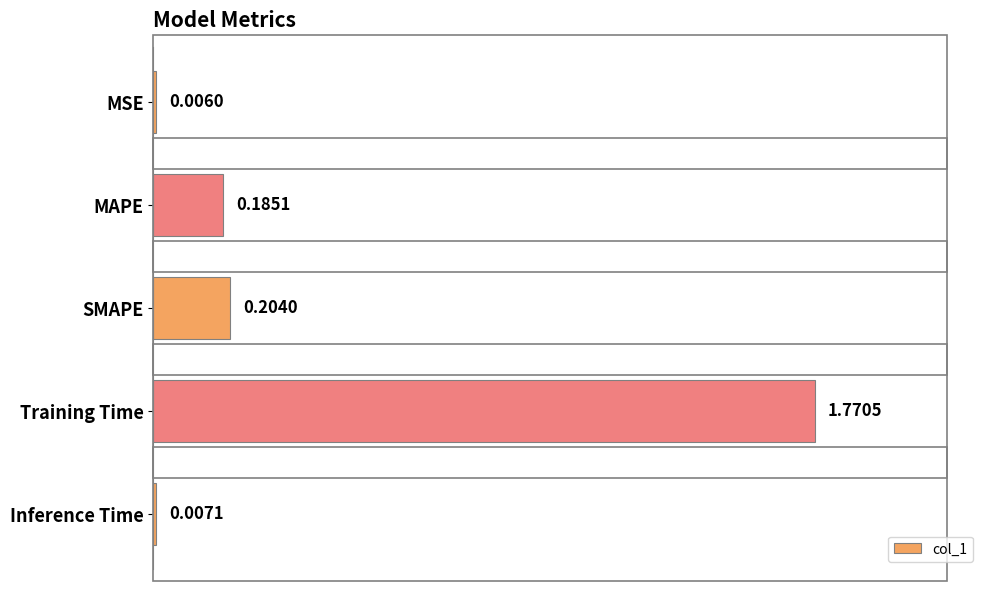

What is the change in value from MSE to MAPE?

+0.2